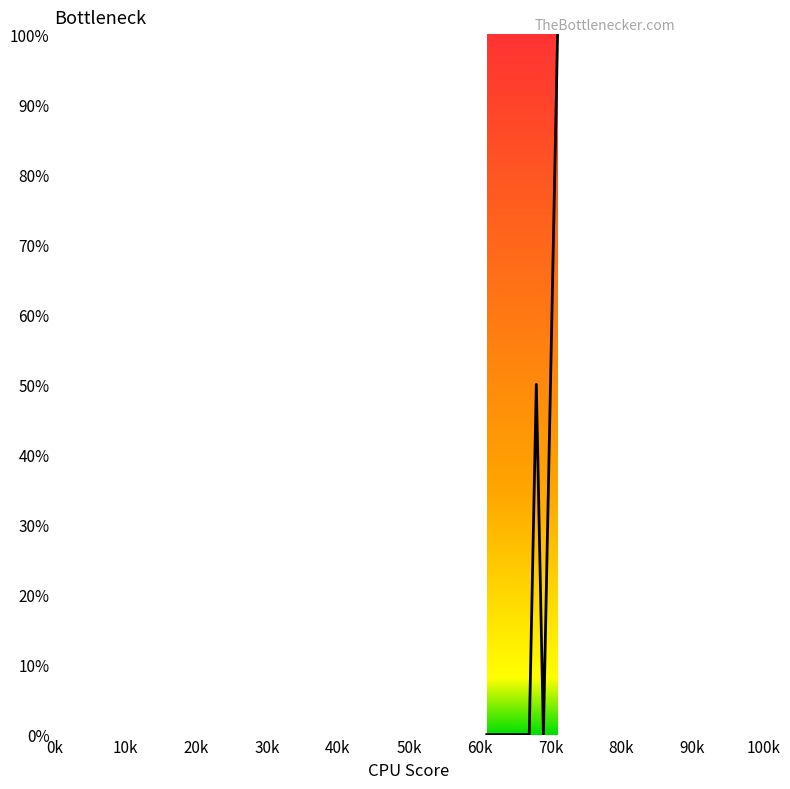

What is the greatest value displayed?

100